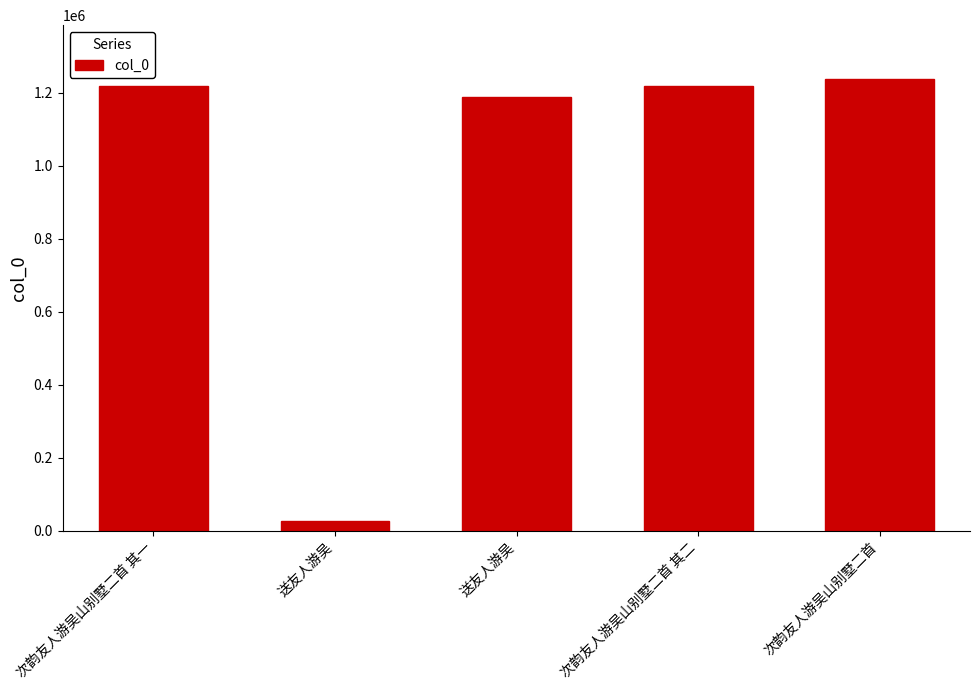

True or false: the data shows 1719196 at 送友人游吴.

False